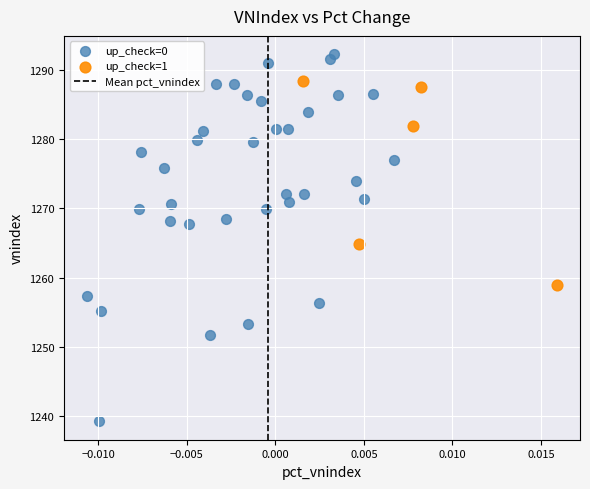

Which series contains the highest Y value?

up_check=0